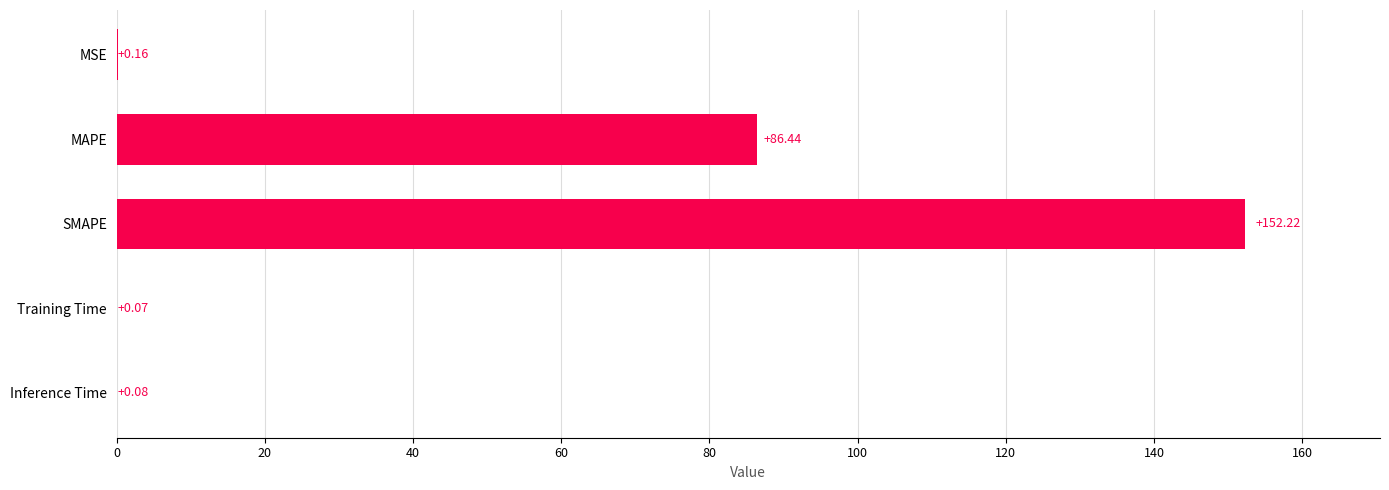

Between SMAPE and MSE, which is larger?

SMAPE